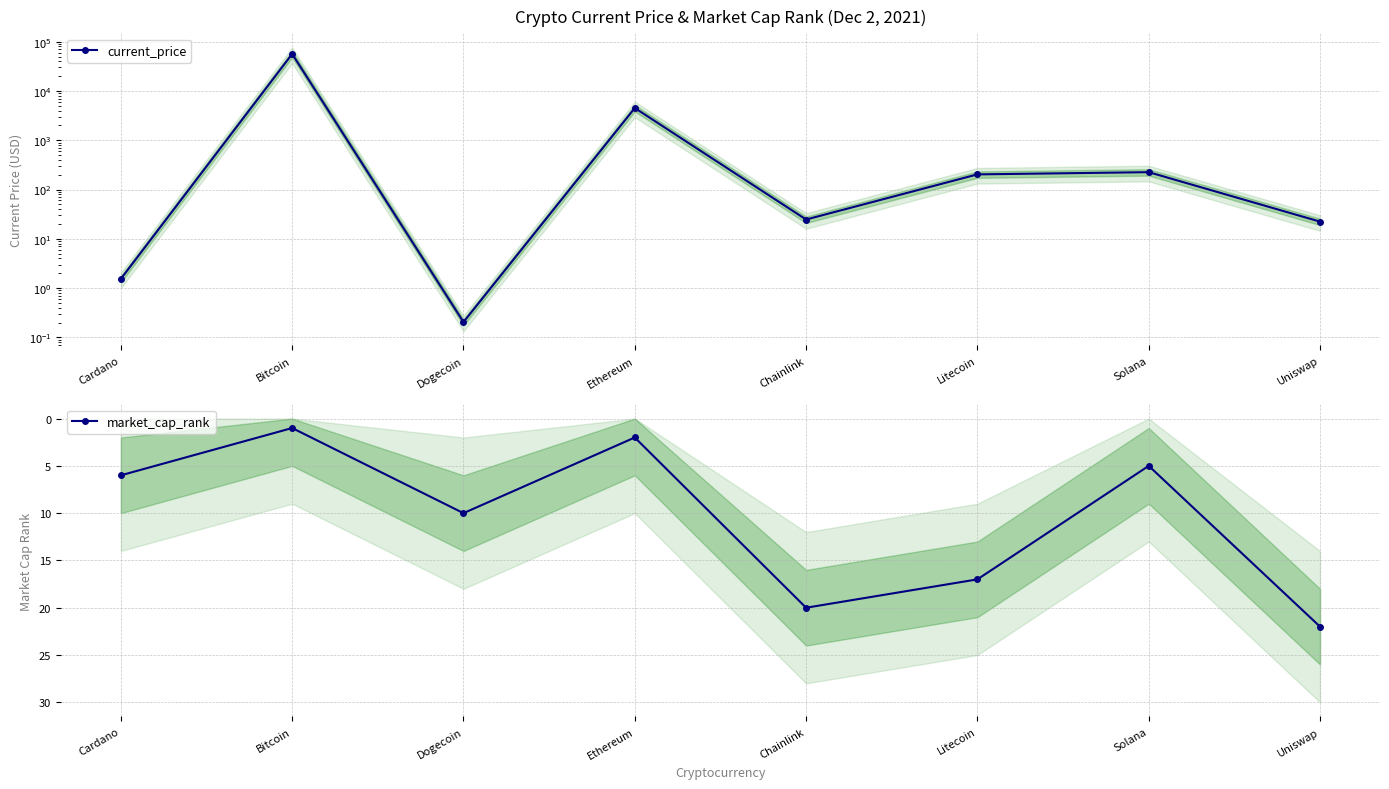

What is the average value of the market_cap_rank series?

10.4